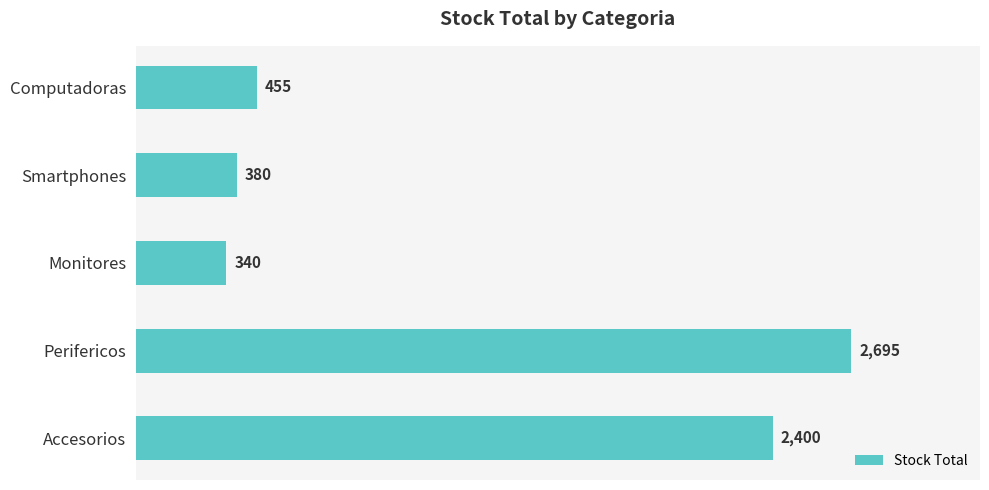

Reading top to bottom, list all the values displayed in this chart.

Computadoras=455	Smartphones=380	Monitores=340	Perifericos=2695	Accesorios=2400